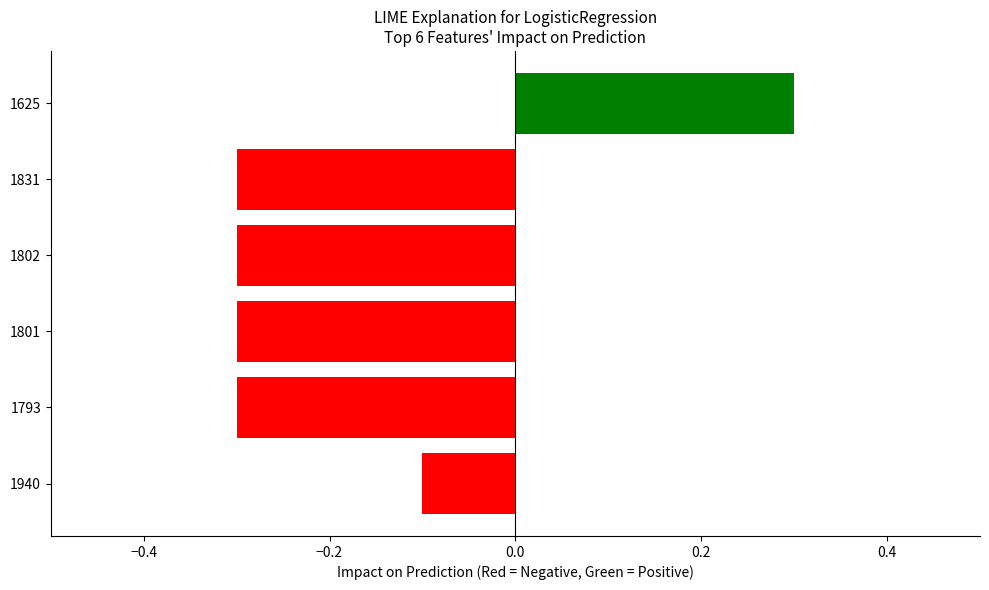

What is the difference between the maximum and second lowest values?

0.6